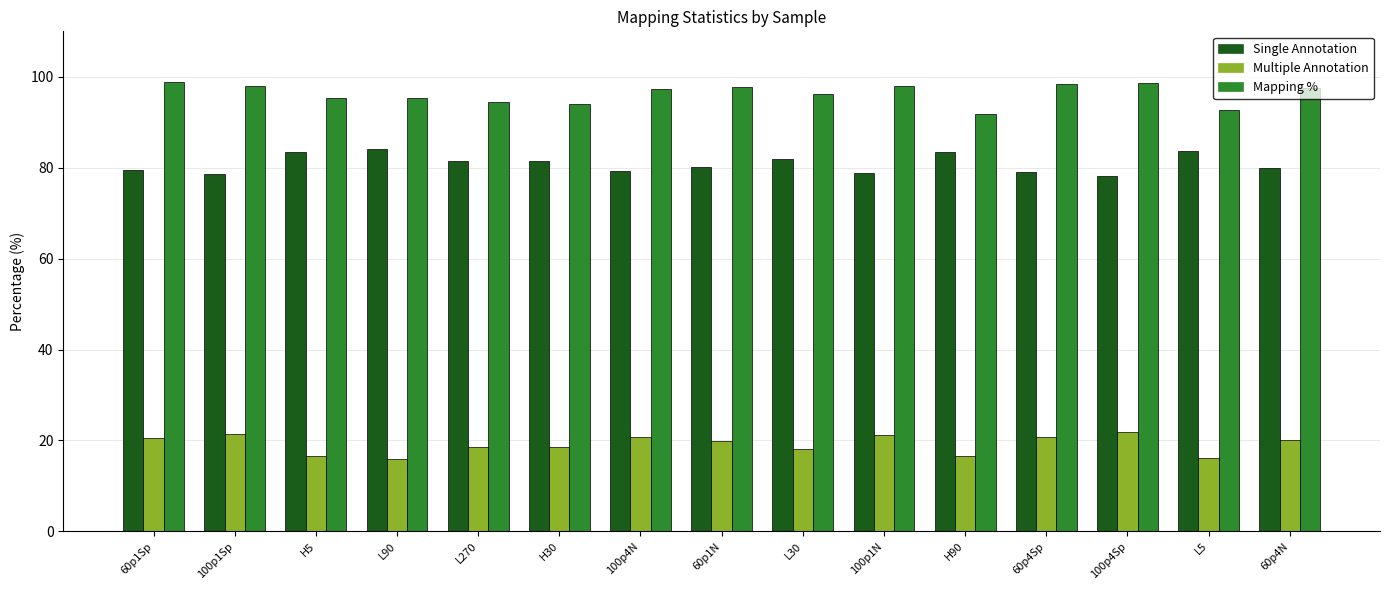

What is the difference between the highest and lowest values at 100p4Sp?

76.8